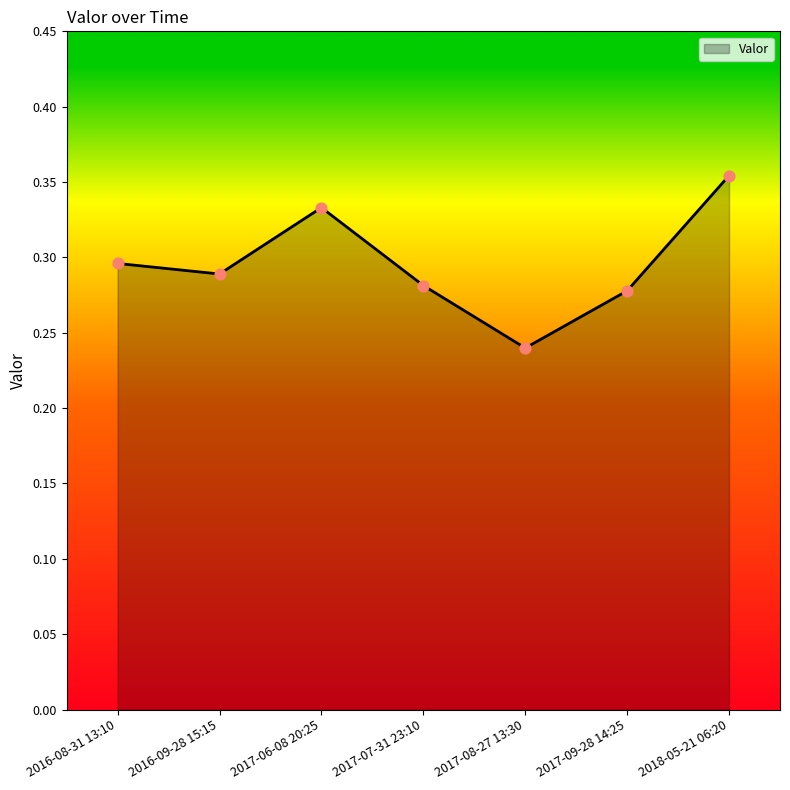

What is the change in value from 2017-09-28 14:25 to 2018-05-21 06:20?

+0.1